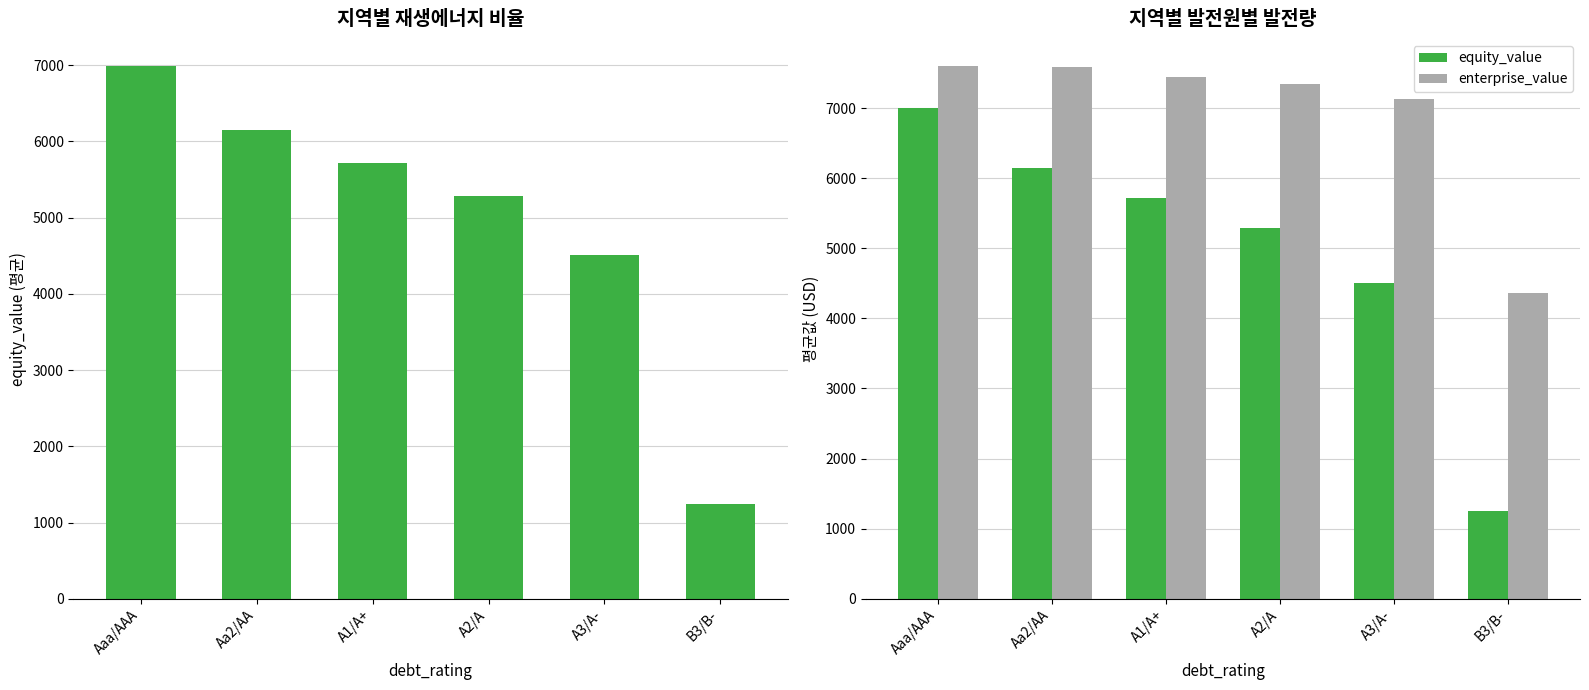

What is the maximum value for equity_value?

6995.9